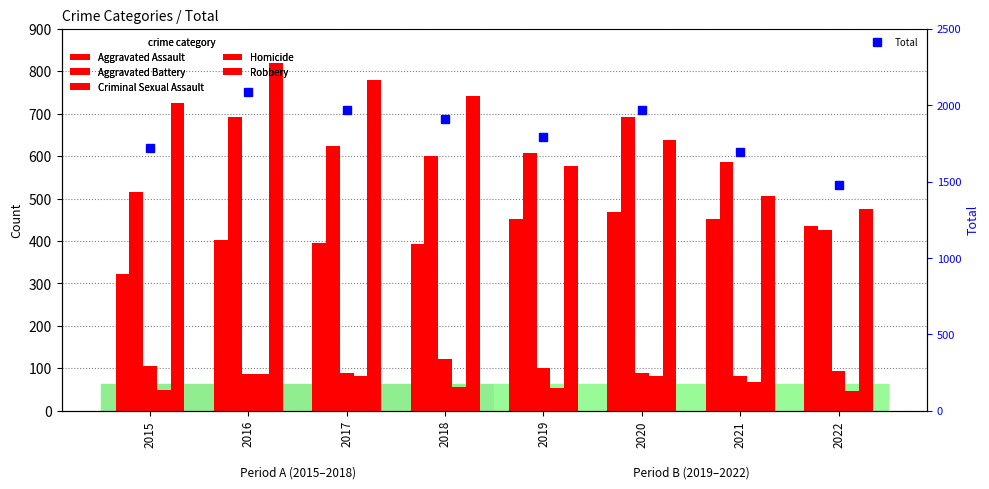

How many data points does each series have?

8